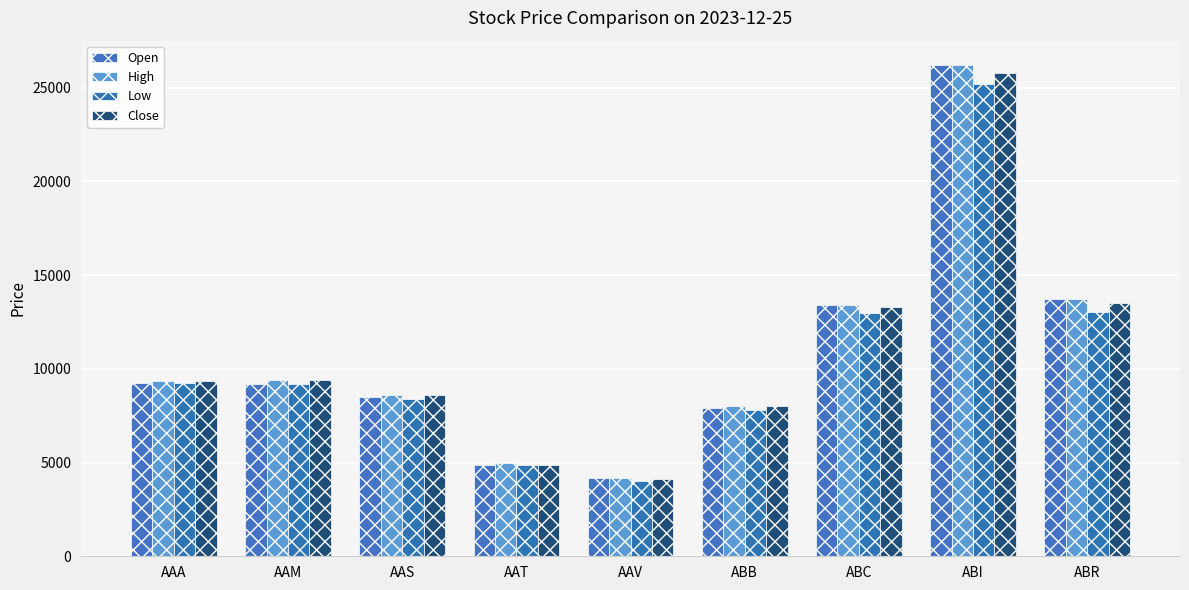

At how many categories does at least one series exceed 21092?

1